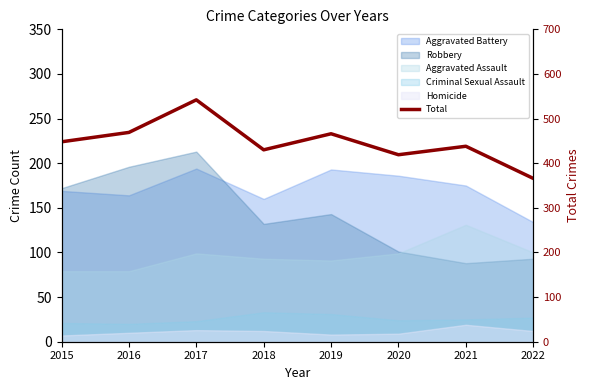

Between 2022 and 2018, which is larger?

2018